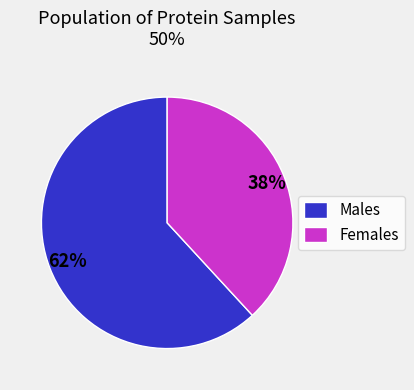

Do Females and Males together represent more than half of the pie?

Yes